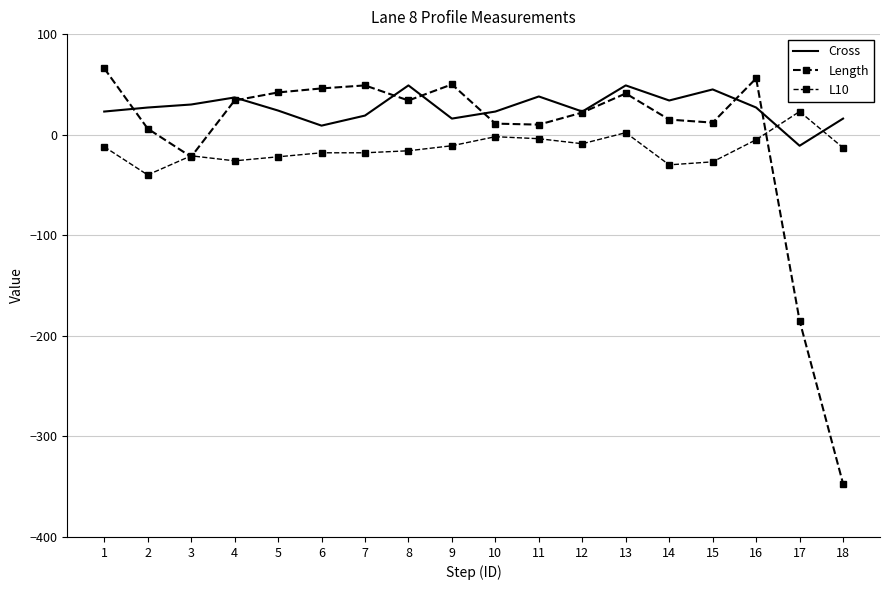

How many interior local valleys does the L10 series have?

4